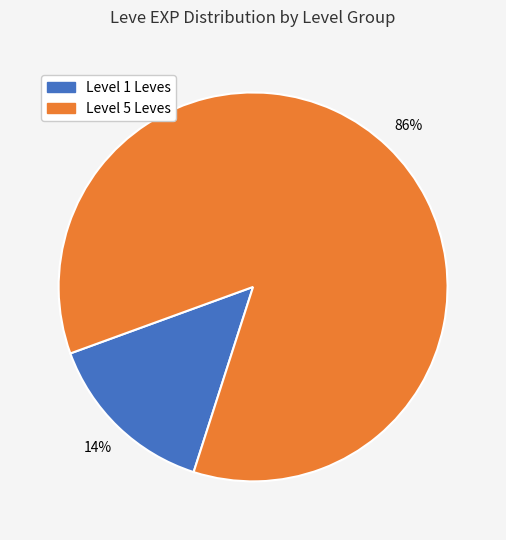

To the nearest percent, what is the average slice percentage?

50%